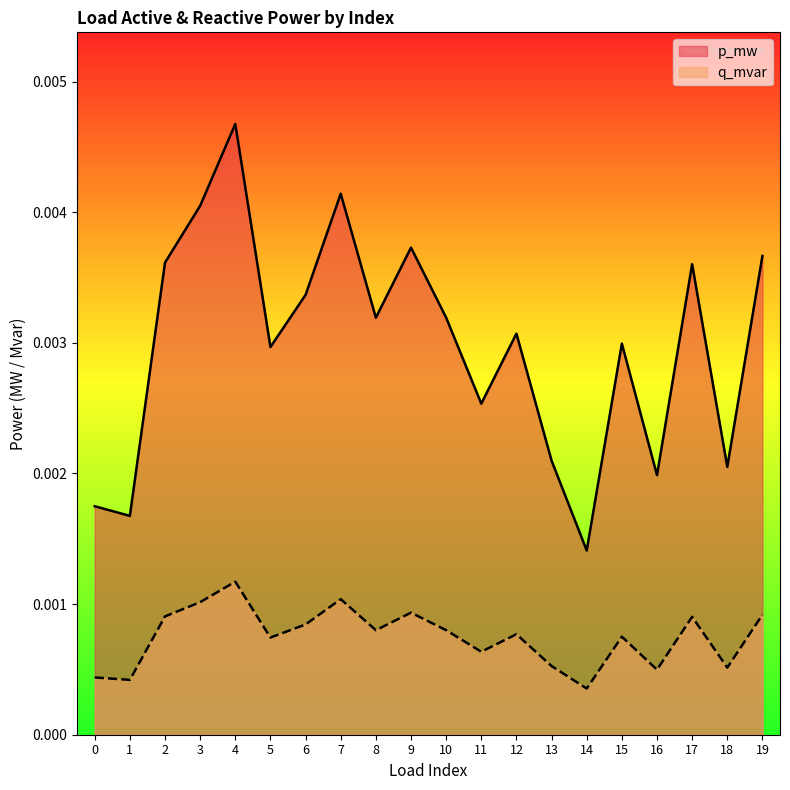

Between 0 and 12, which series saw the biggest shift?

p_mw